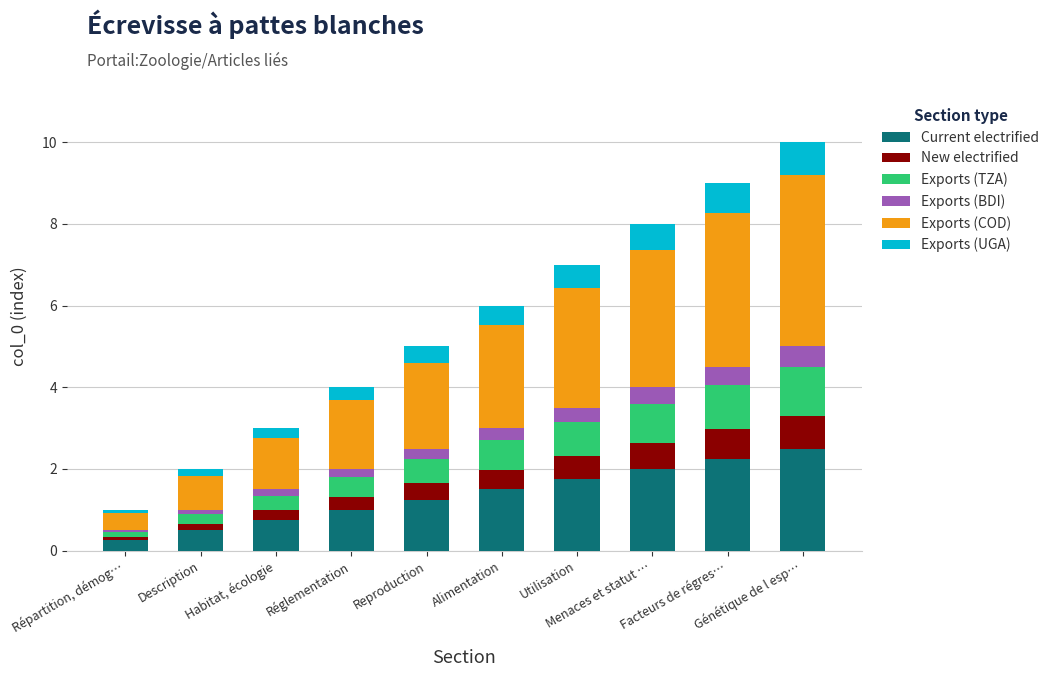

What are all the series names shown in the legend?

Current electrified, New electrified, Exports (TZA), Exports (BDI), Exports (COD), Exports (UGA)